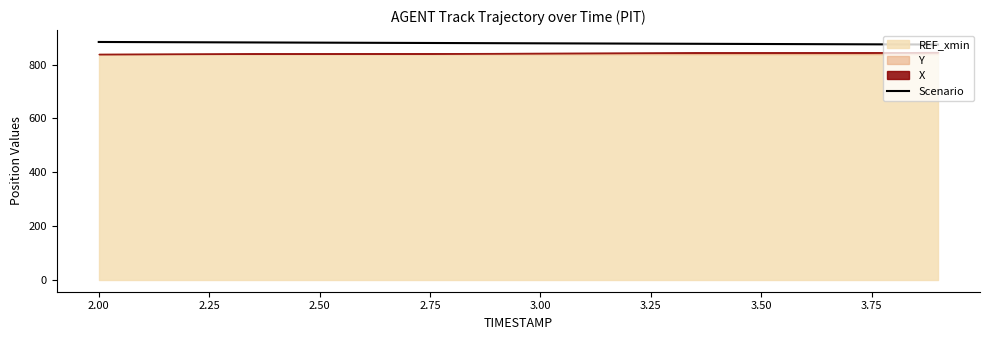

Does the chart have visible grid lines?

No